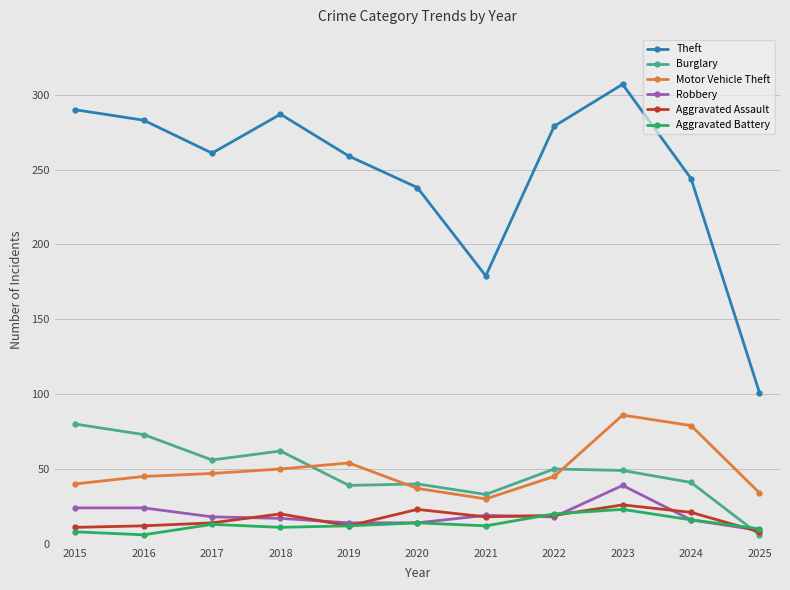

Which category has the highest value across all series?

2023